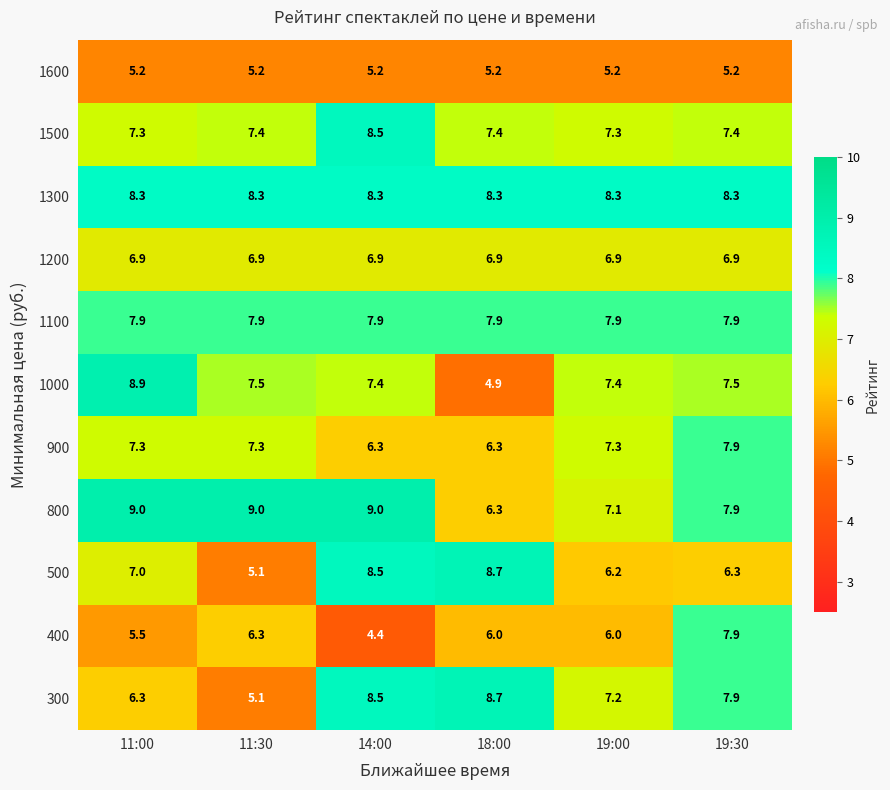

Which series has the largest total across all categories?

1300